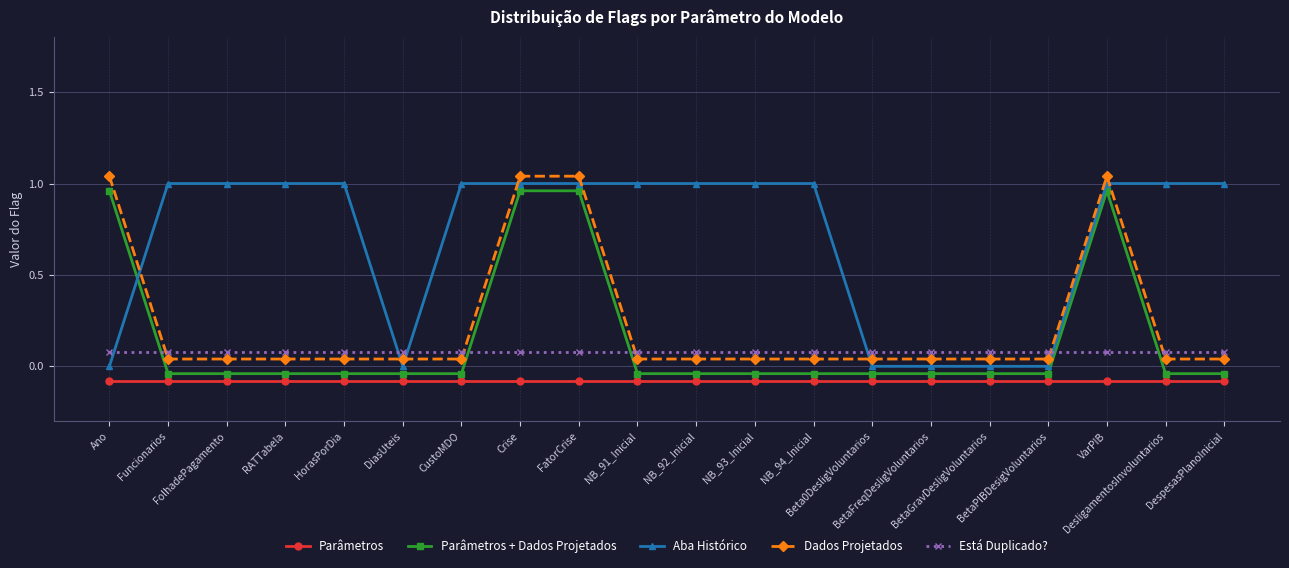

How many intersections are there between Está Duplicado? and Dados Projetados?

5